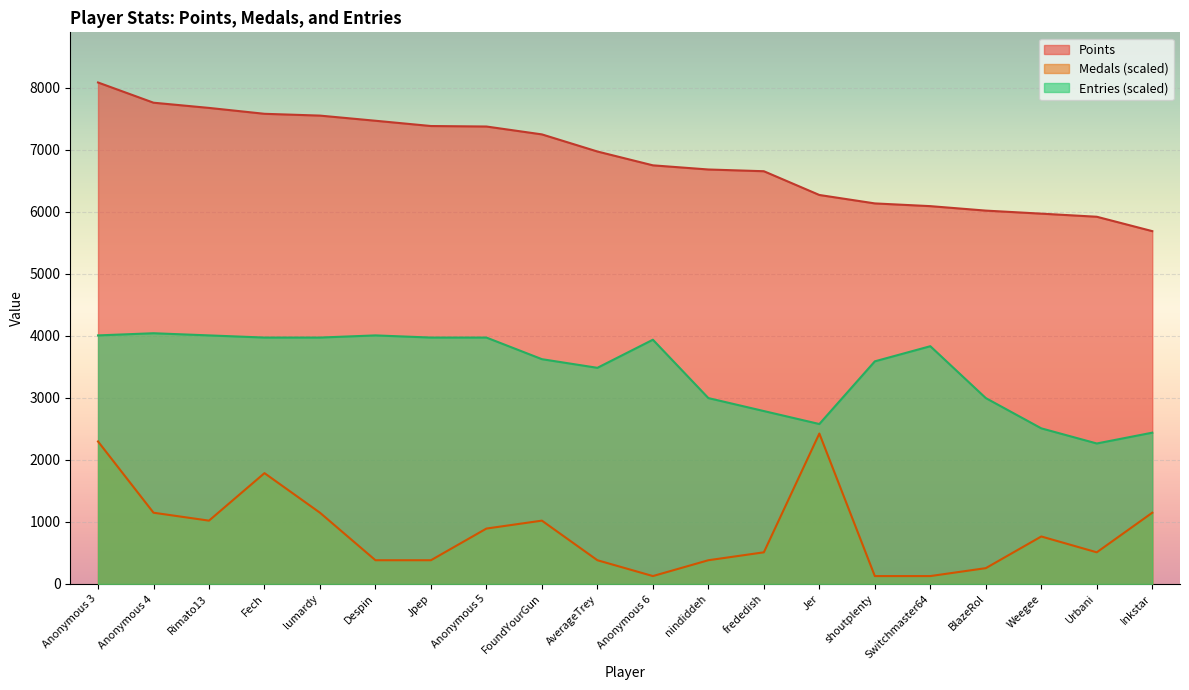

What is the minimum value shown in the chart?

127.7